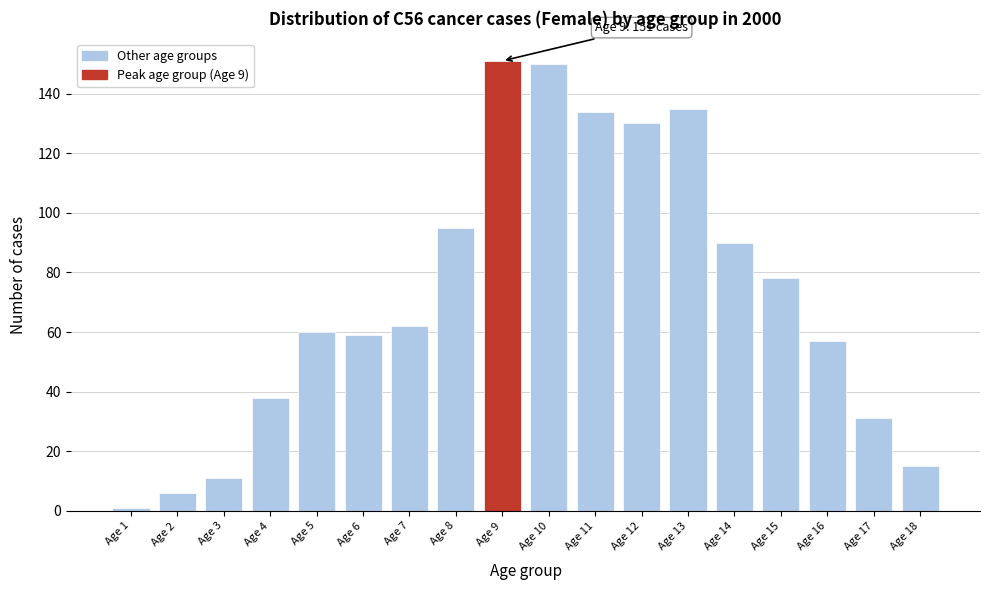

Reading left to right, transcribe all the data shown in this chart.

1	6	11	38	60	59	62	95	151	150	134	130	135	90	78	57	31	15